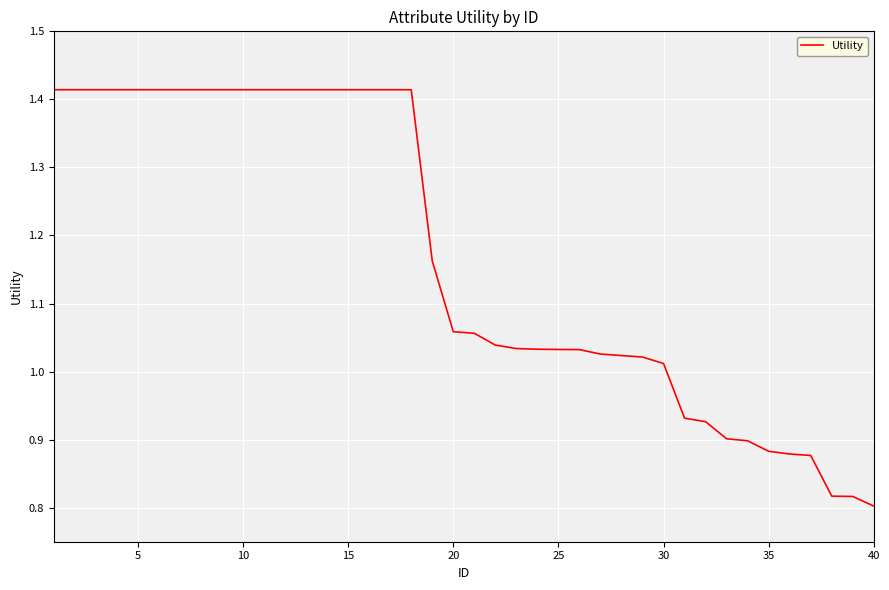

Is this an area chart (filled region under the line)?

No